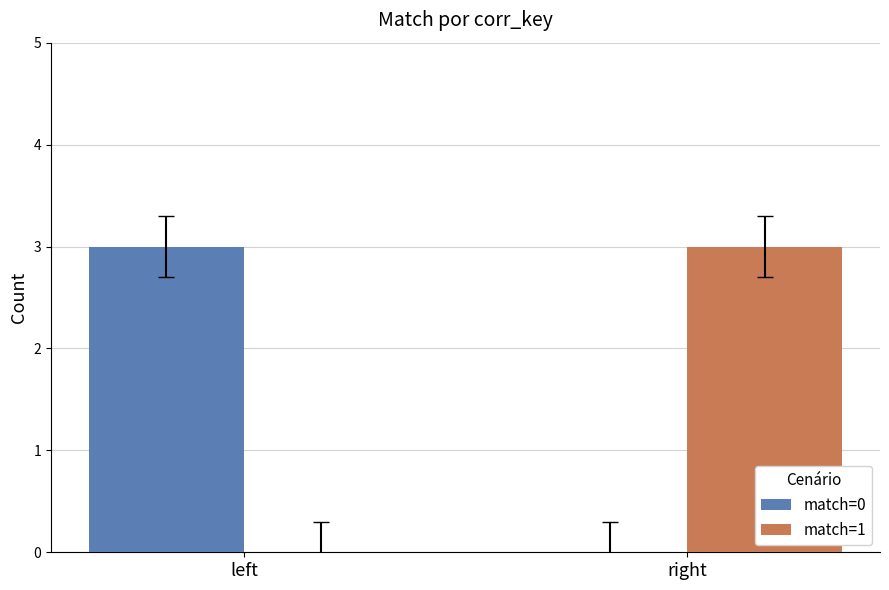

What is the maximum value shown in the chart?

3